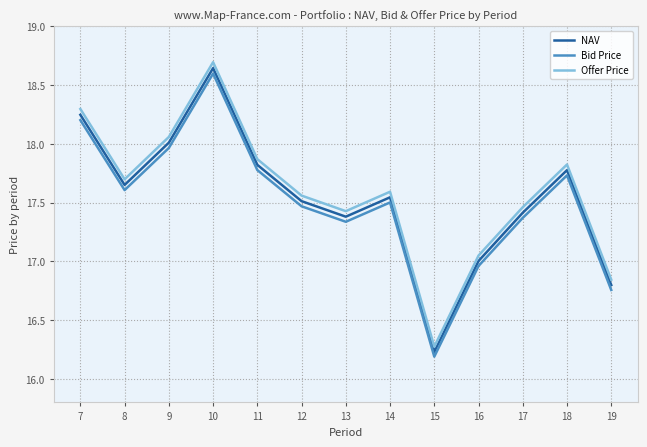

The Bid Price series shows 8.1 at 18. True or false?

False